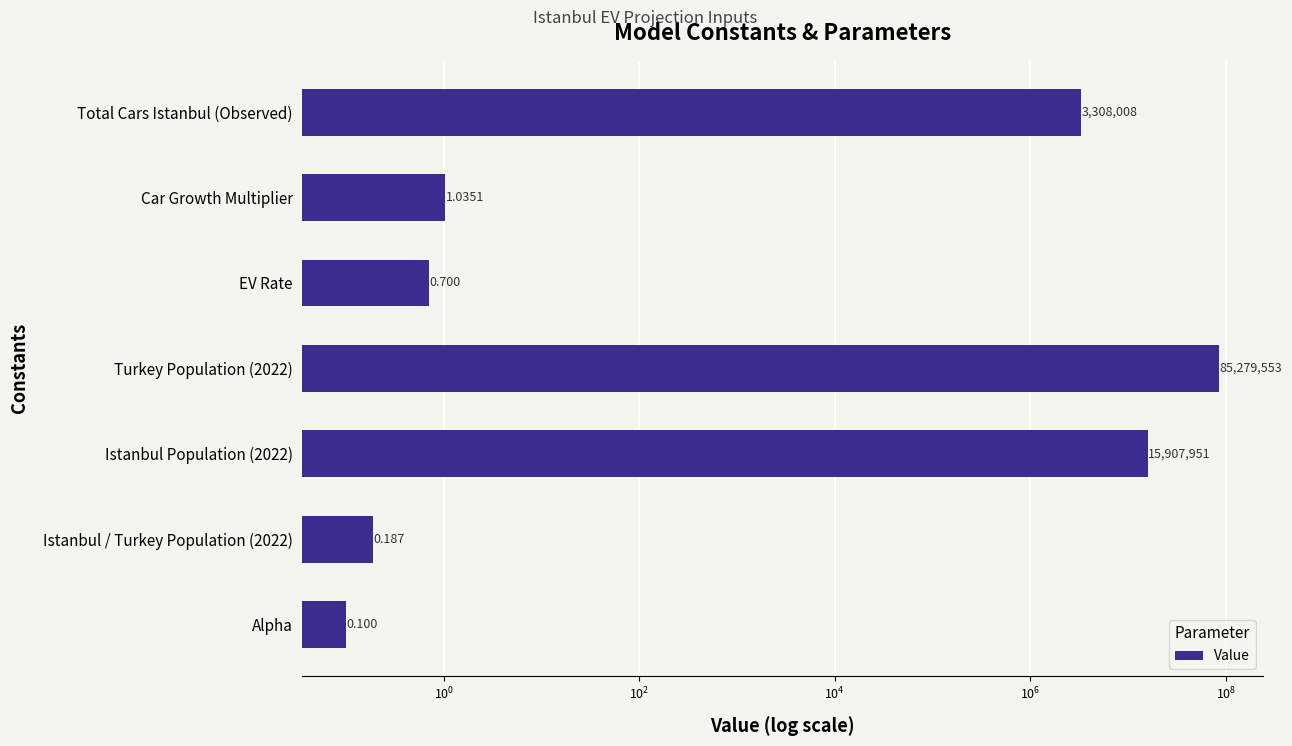

Is it true that the value at Istanbul / Turkey Population (2022) is 0.1?

False